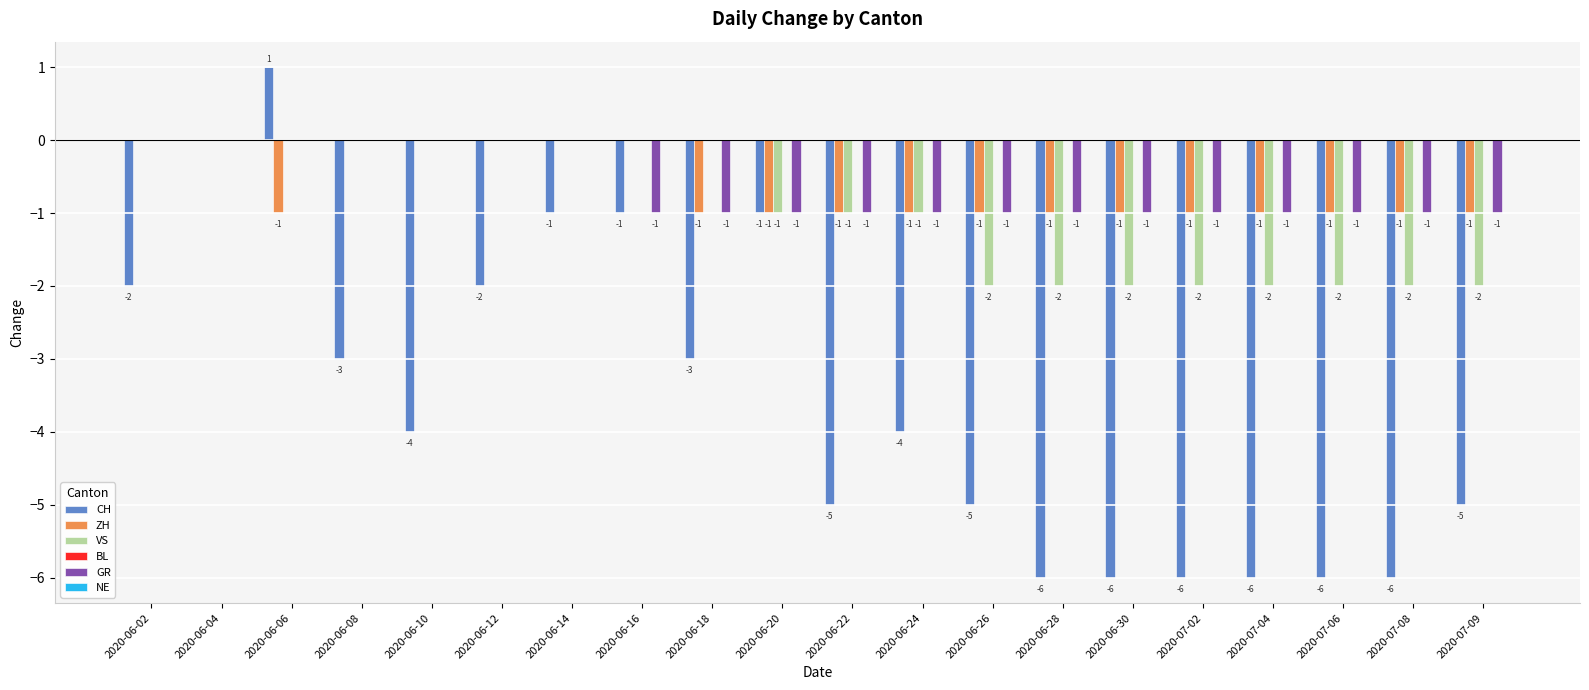

How many VS values are between -2 and 0?

20